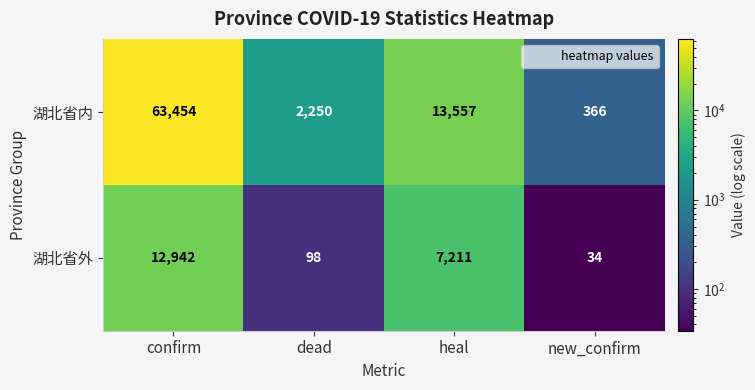

How many distinct data groups are displayed?

2